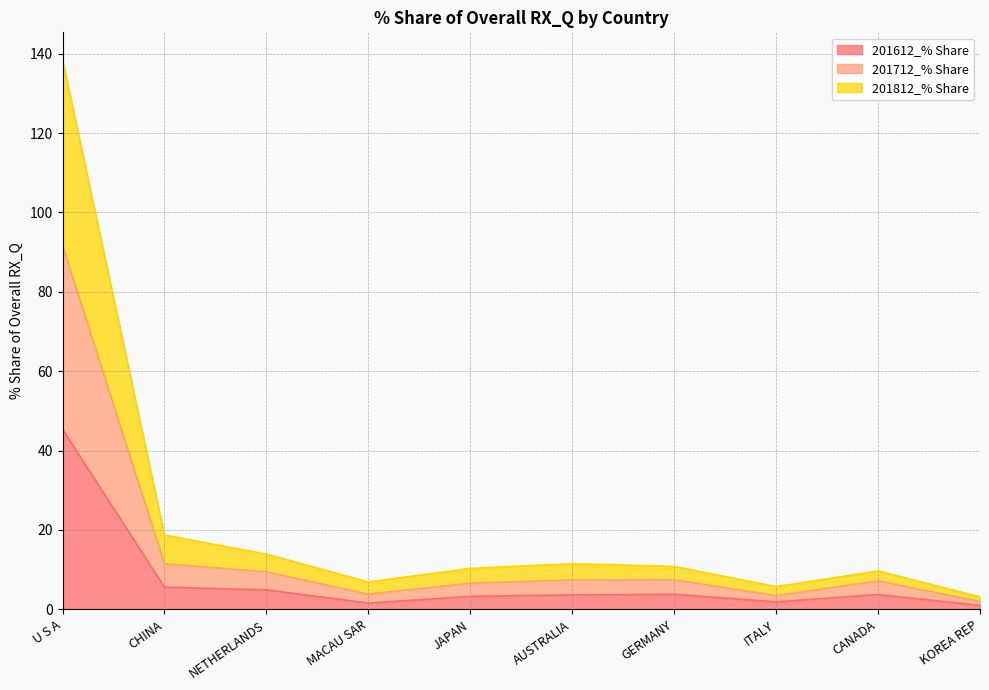

At which category is the sum across all series the highest?

U S A